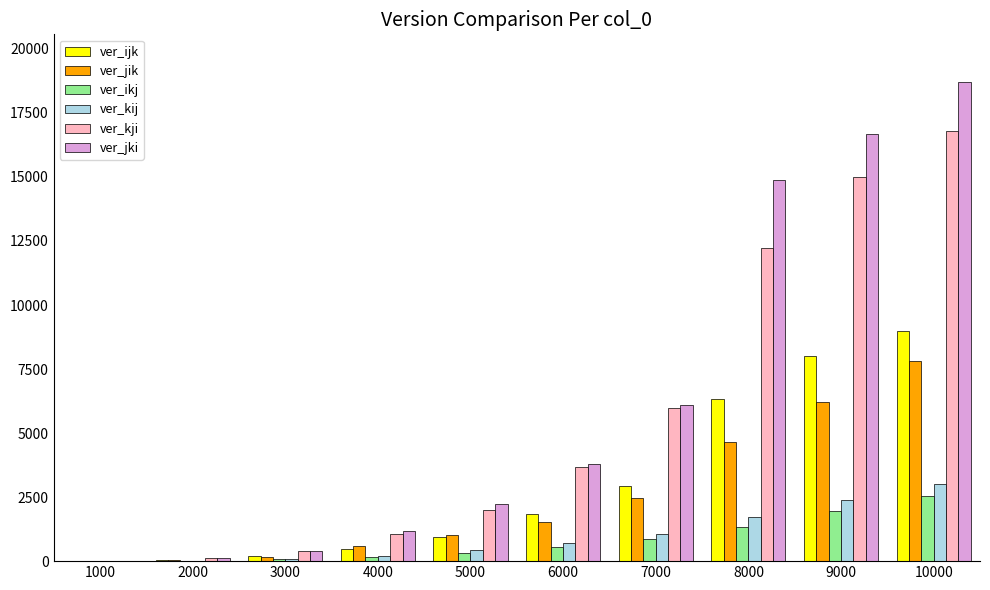

What is the sum of the ver_jki values at 4000 and 1000?

1182.9